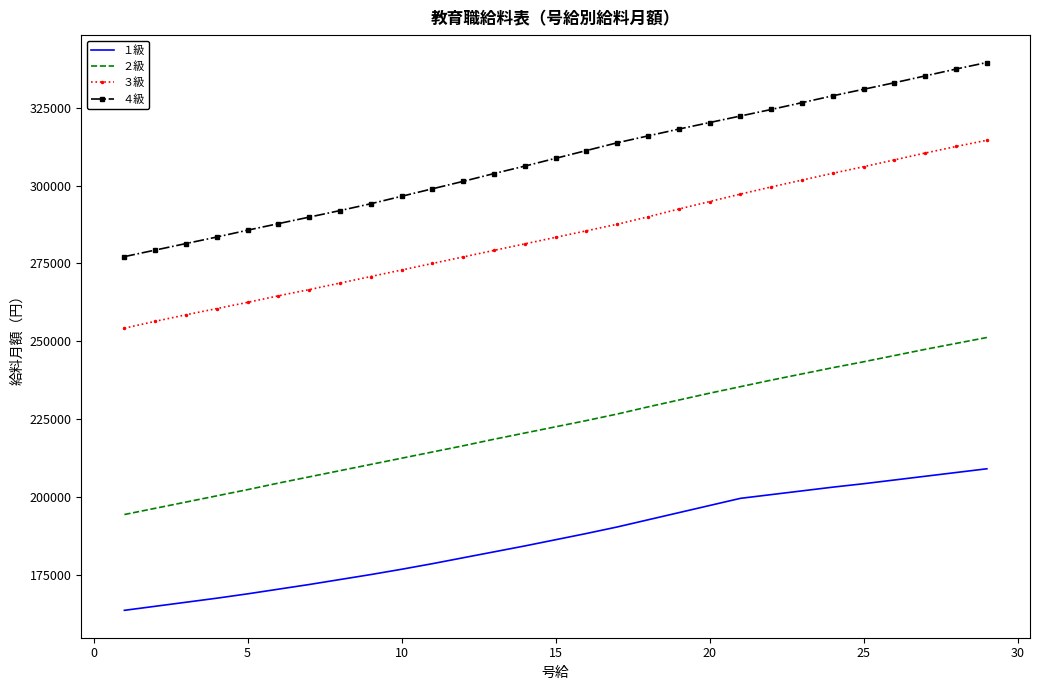

True or false: ２級 and ３級 intersect in this chart.

False